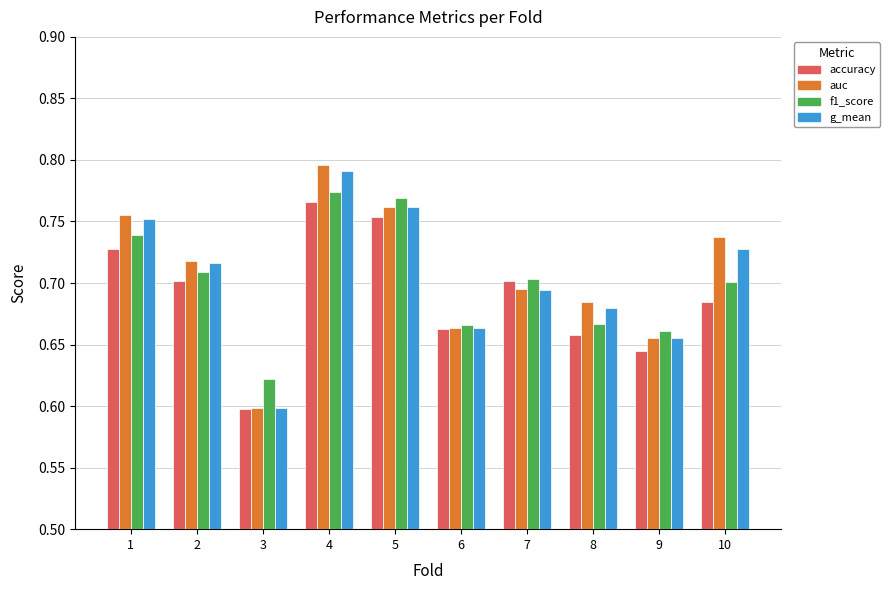

Count the number of categories in the chart.

10